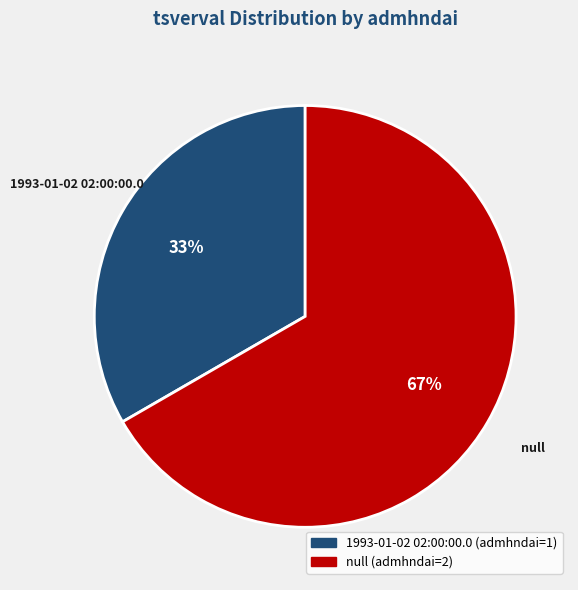

Which category has the smallest portion of the pie?

1993-01-02 02:00:00.0